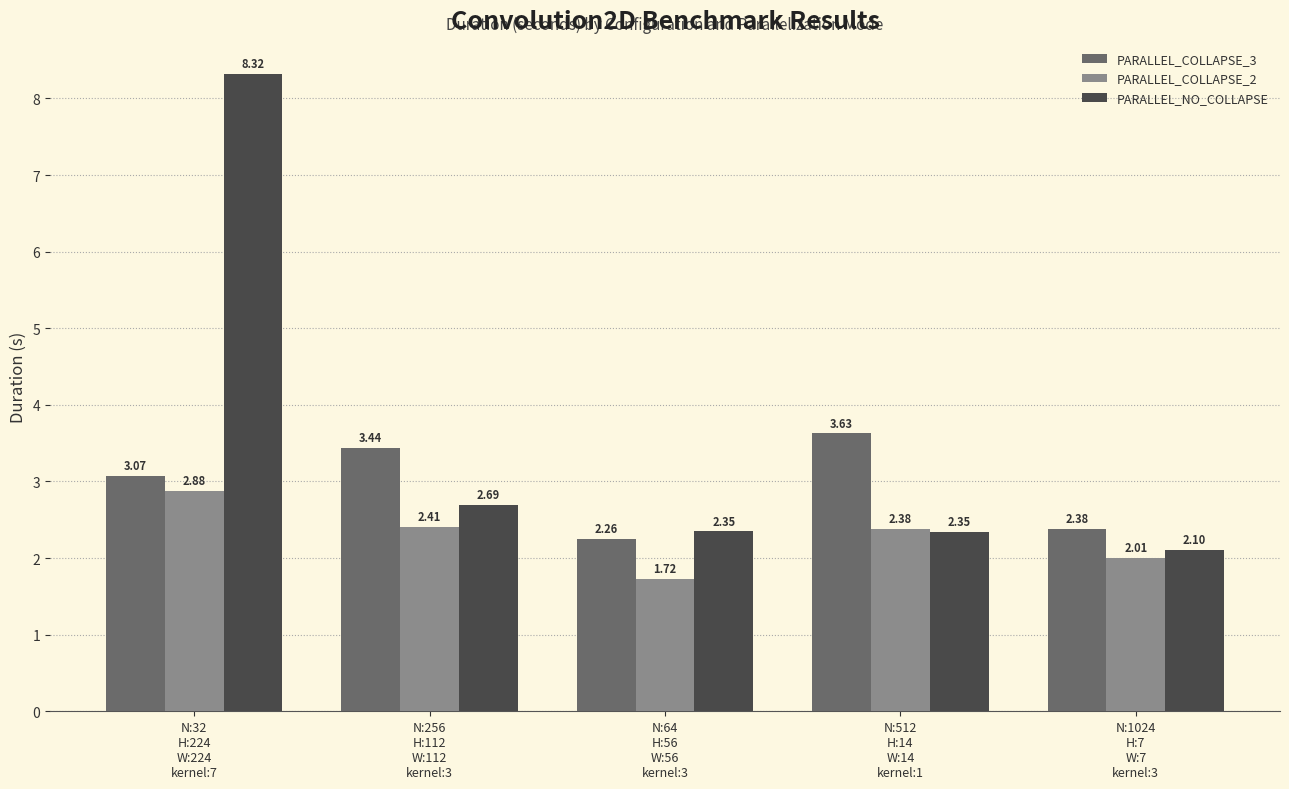

What is the label of the 1st bar from the left?

N:32
H:224
W:224
kernel:7